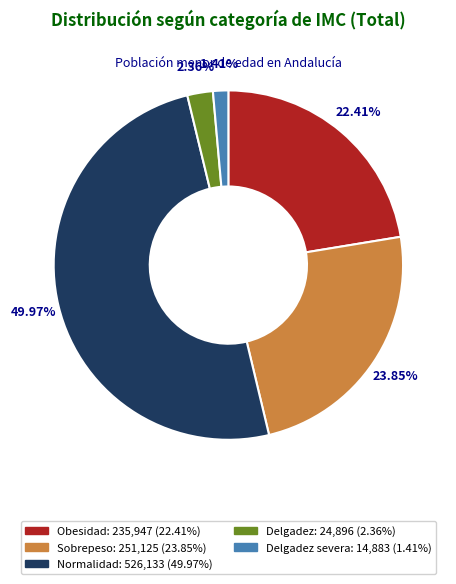

Is there a majority slice in this chart?

No